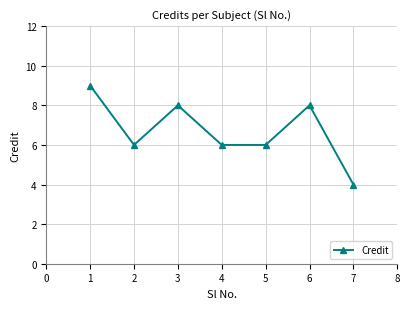

What is the difference between the second highest and second lowest values?

2